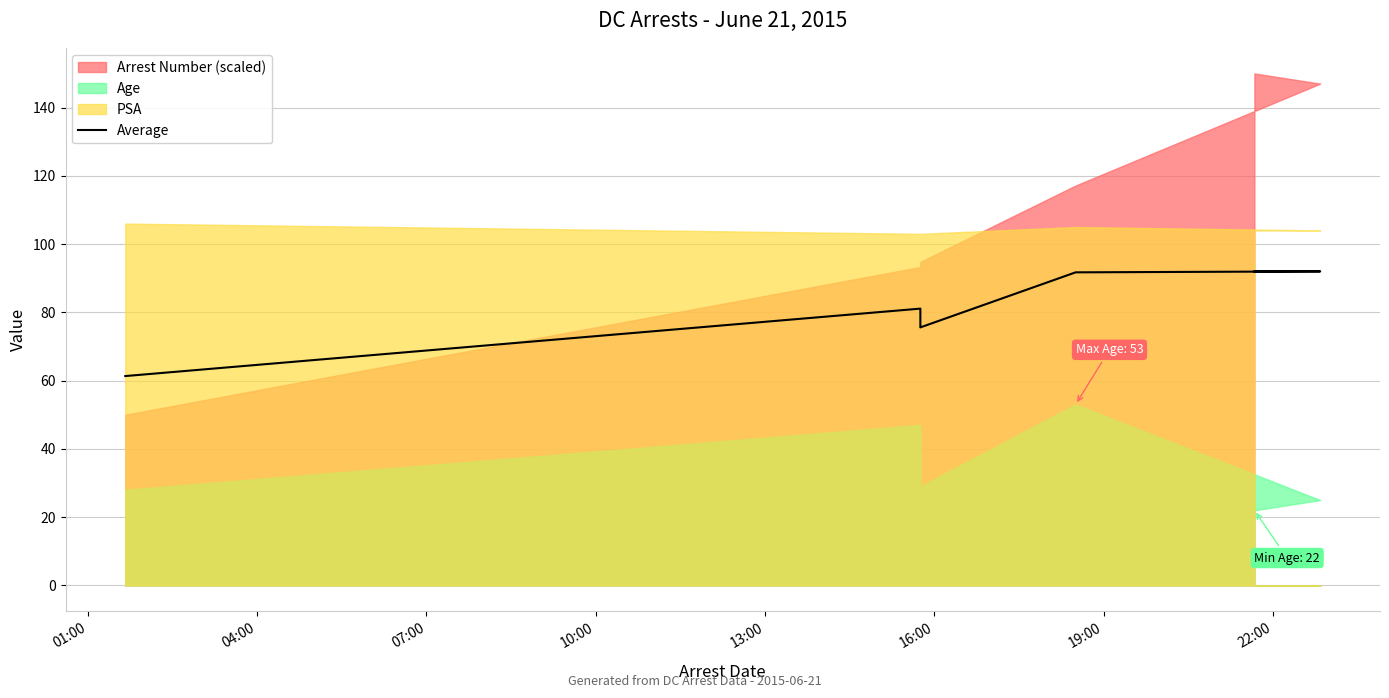

What is the ratio of the value at 04:00 to the value at 10:00?

0.9